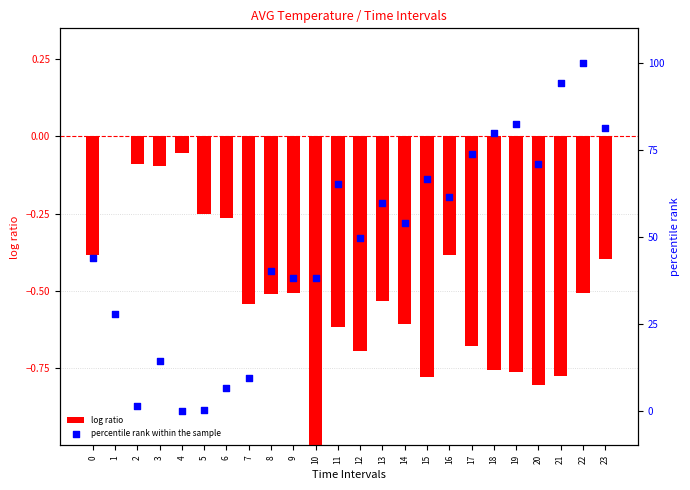

Which series has the widest spread of Y values?

percentile rank within the sample